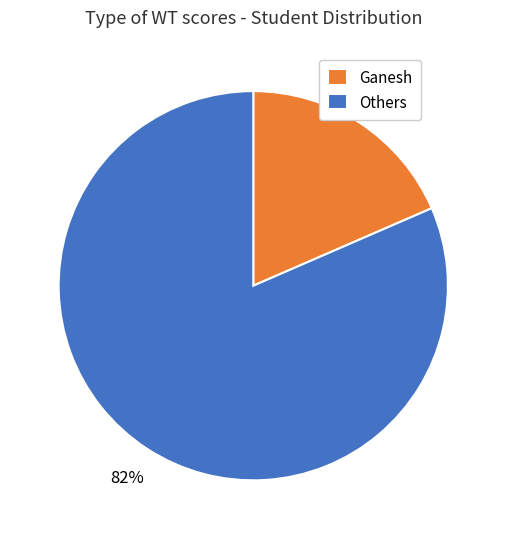

Does Ganesh represent more than half of the total?

No